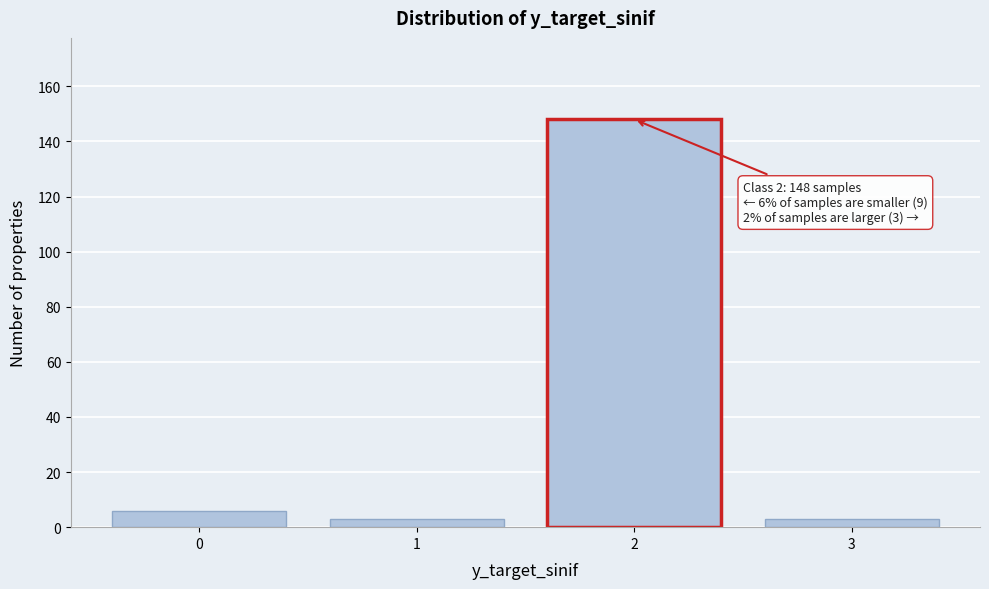

Reading right to left, list all the values displayed in this chart.

3=3	2=148	1=3	0=6